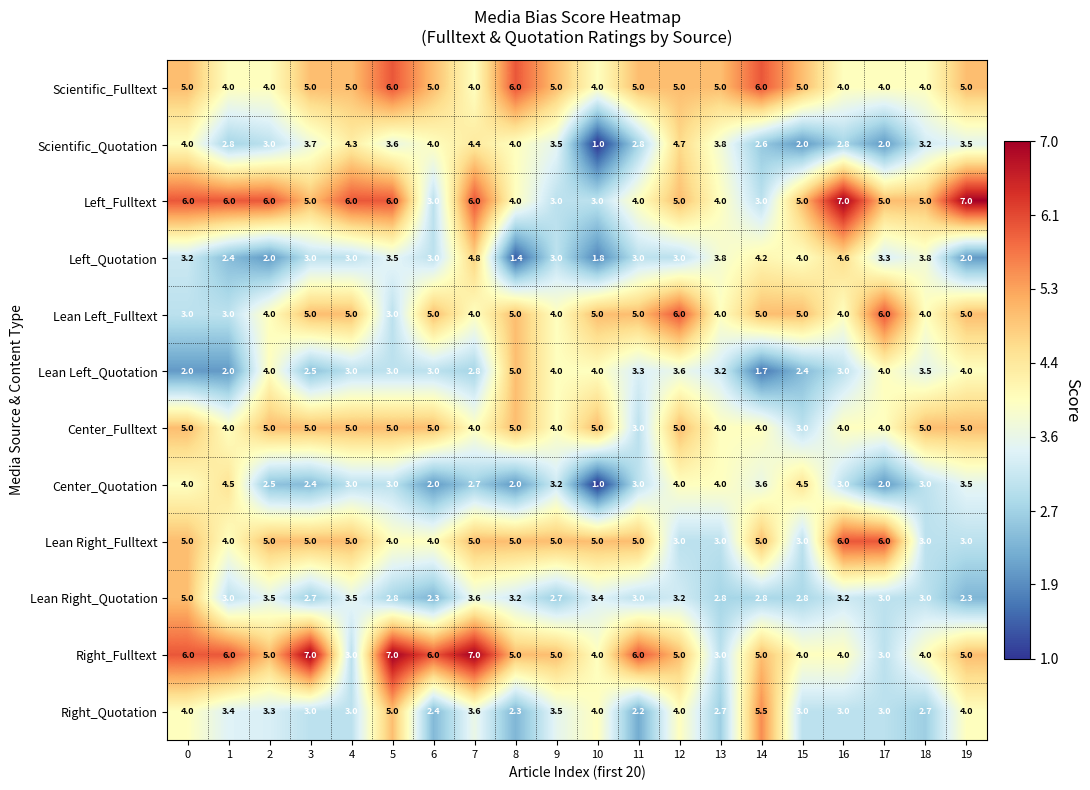

Between 12 and 14, which series saw the biggest shift?

Scientific_Quotation